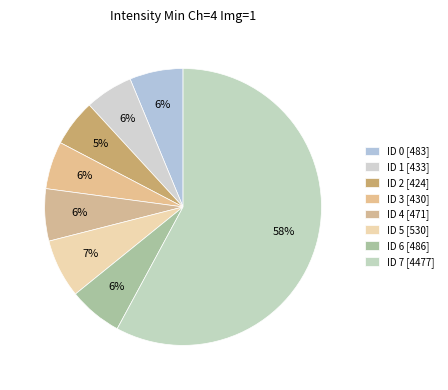

Count the number of slices in the pie.

8